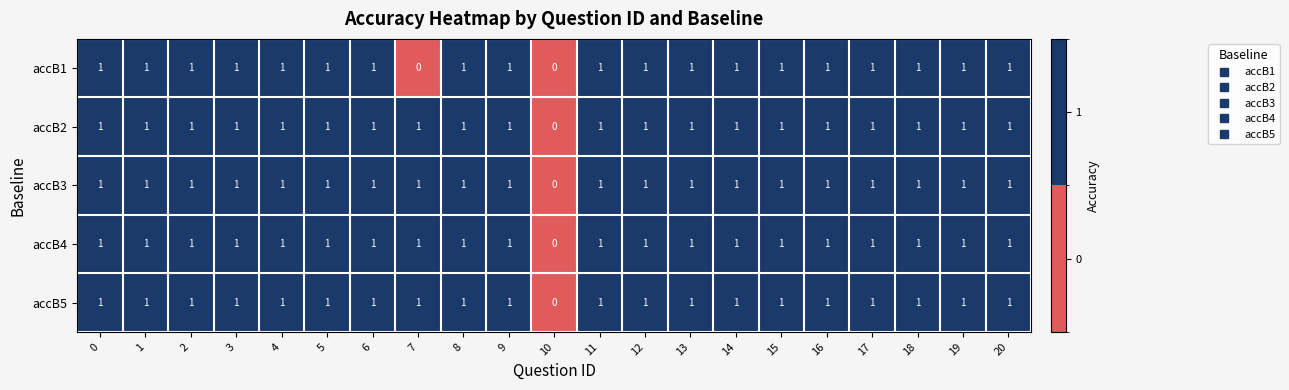

Count the number of data series in this chart.

5